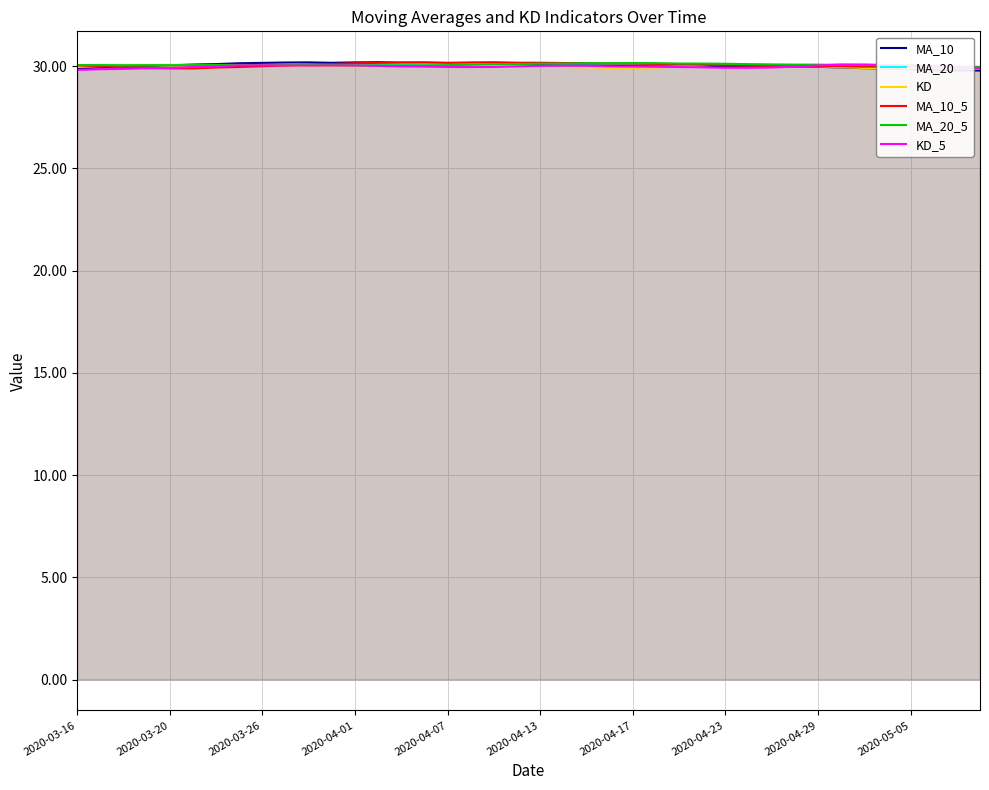

Is it true that MA_20 equals 30.1 at 2020-04-01?

True